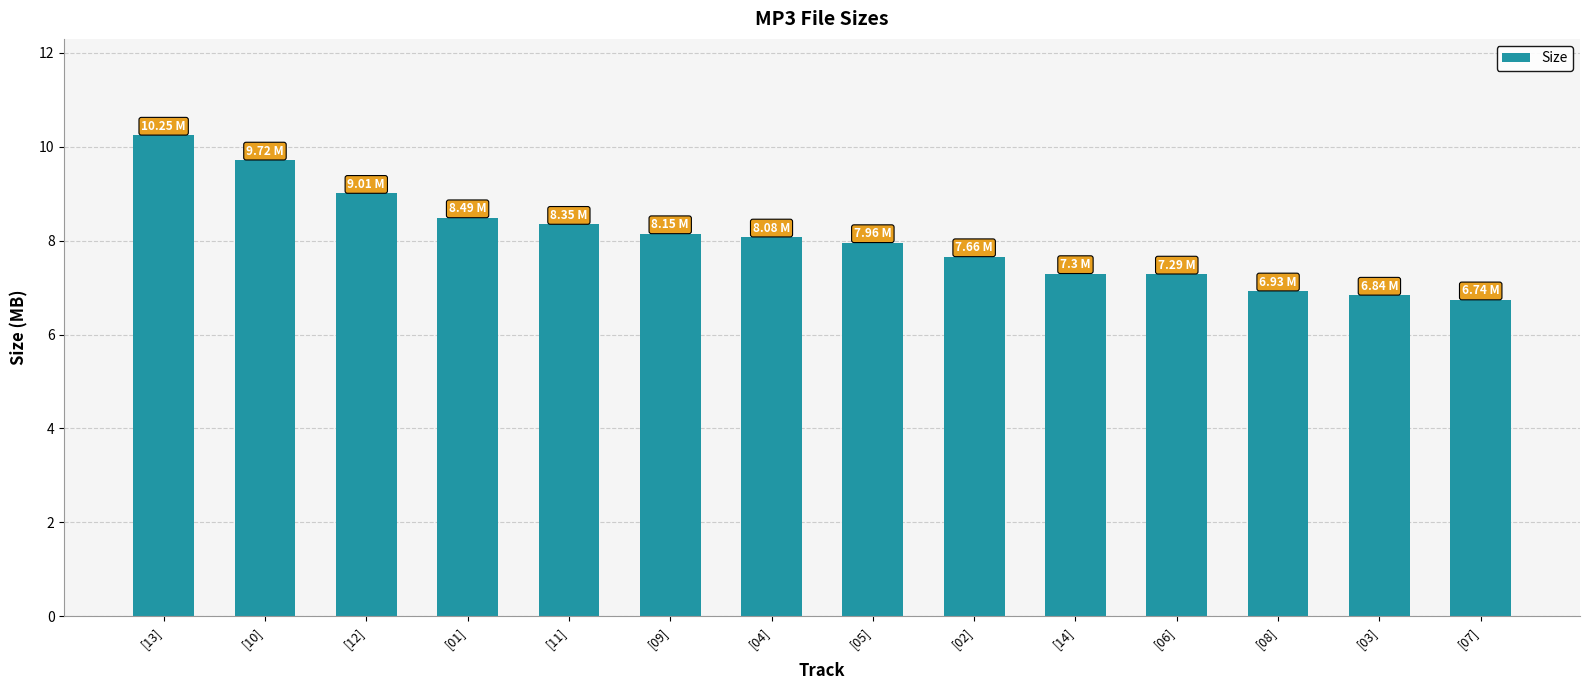

Between [13] and [07], which is larger?

[13]